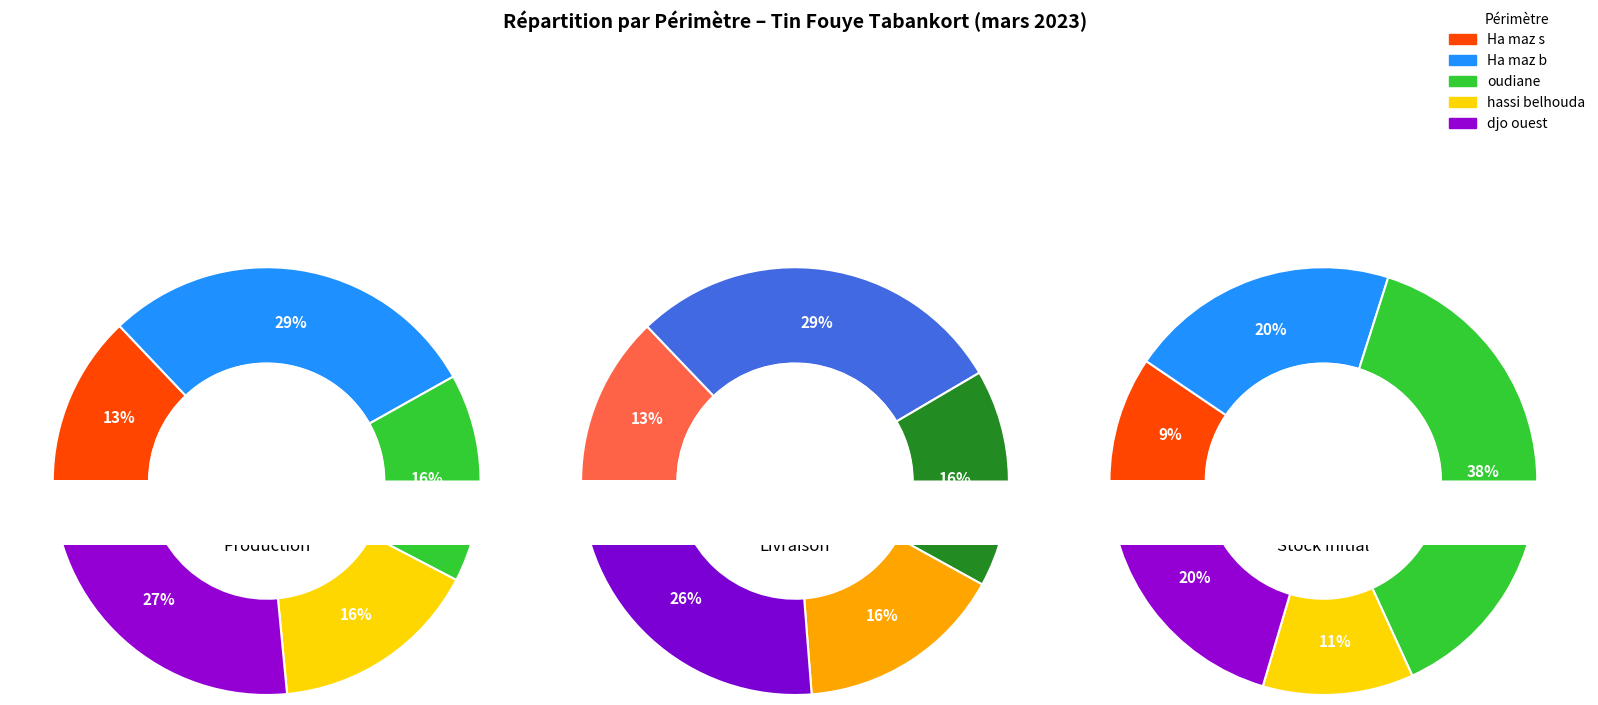

The hassi belhouda slice represents 23% of the pie. True or false?

False